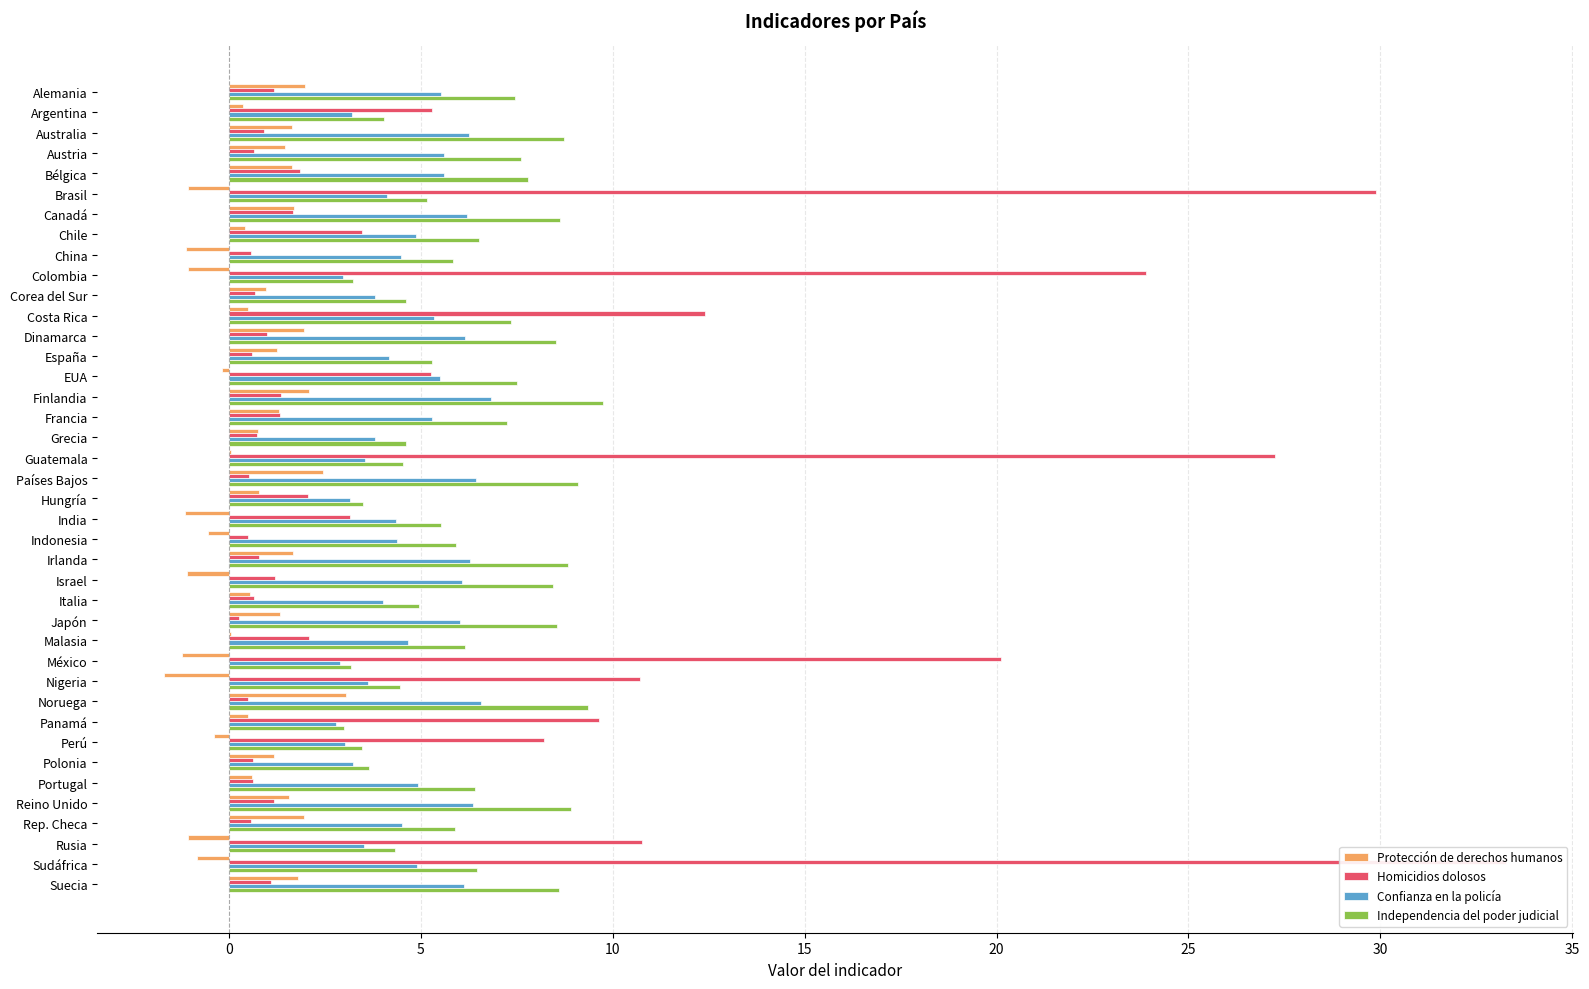

How many categories are shown in the chart?

40